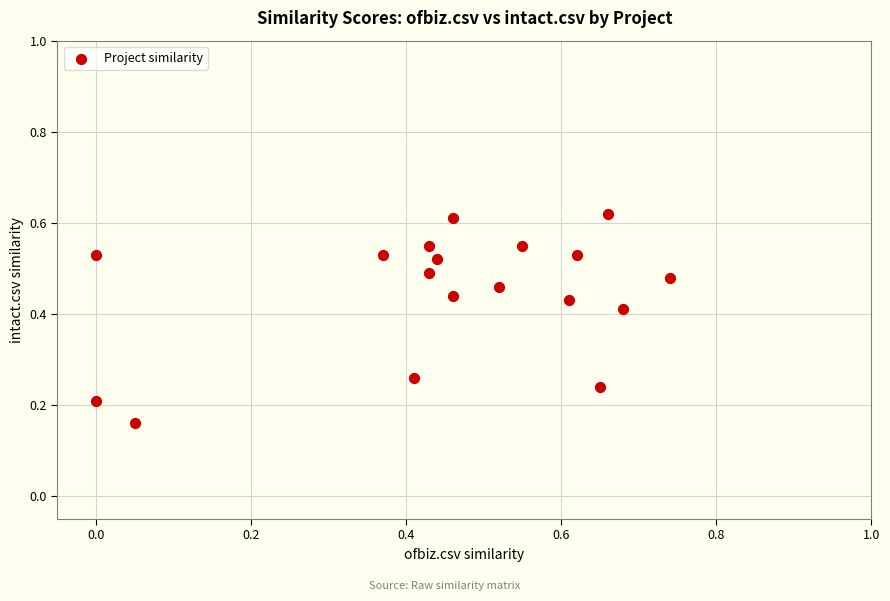

What is the range of X values (max minus min)?

0.7